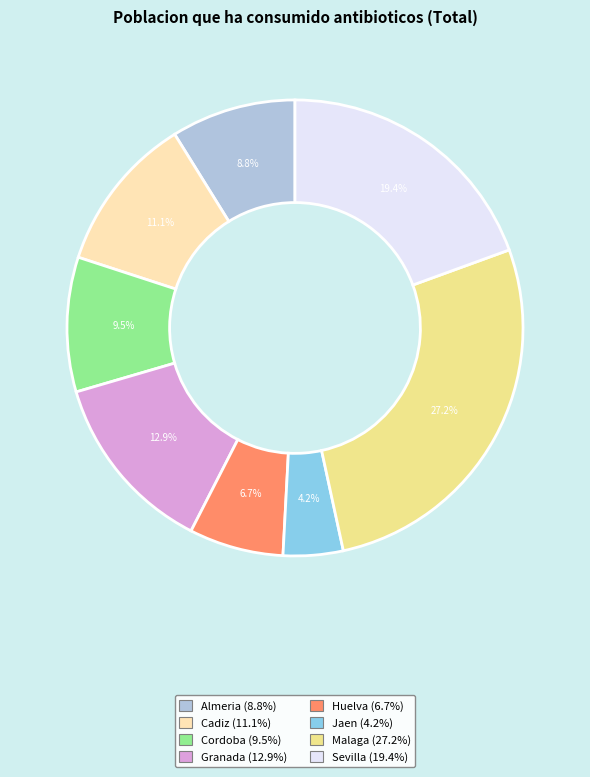

Which category has the biggest portion of the pie?

Malaga